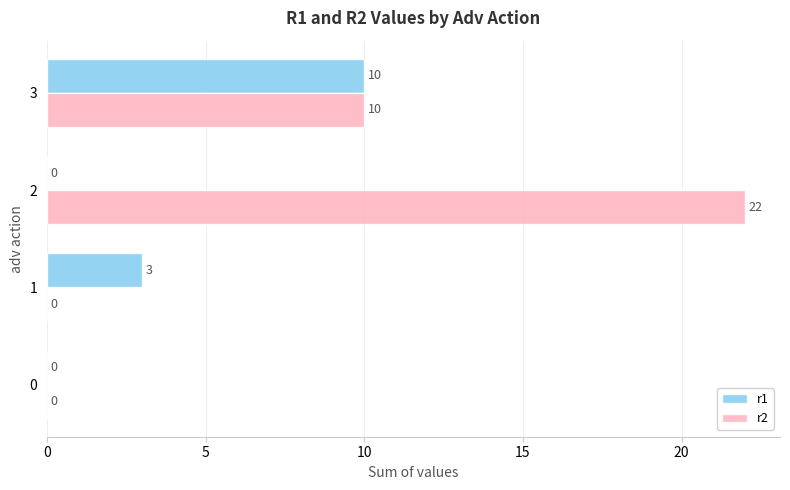

What are all the series names shown in the legend?

r1, r2